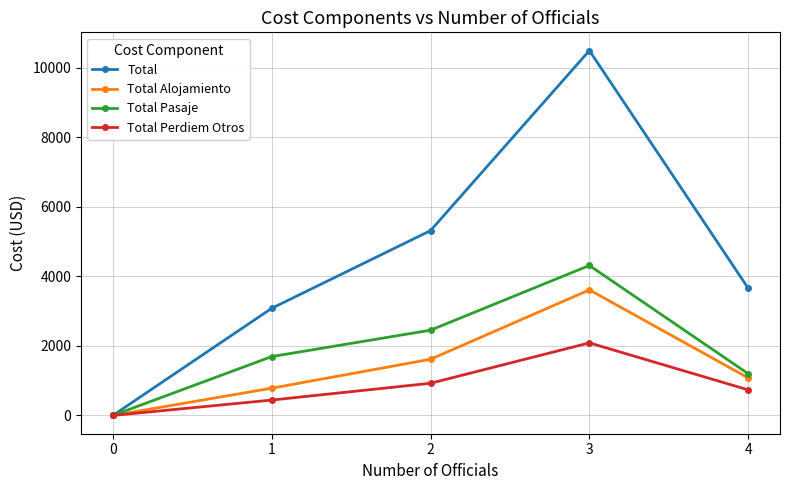

What is the spread (max minus min) of values at 1?

2637.1